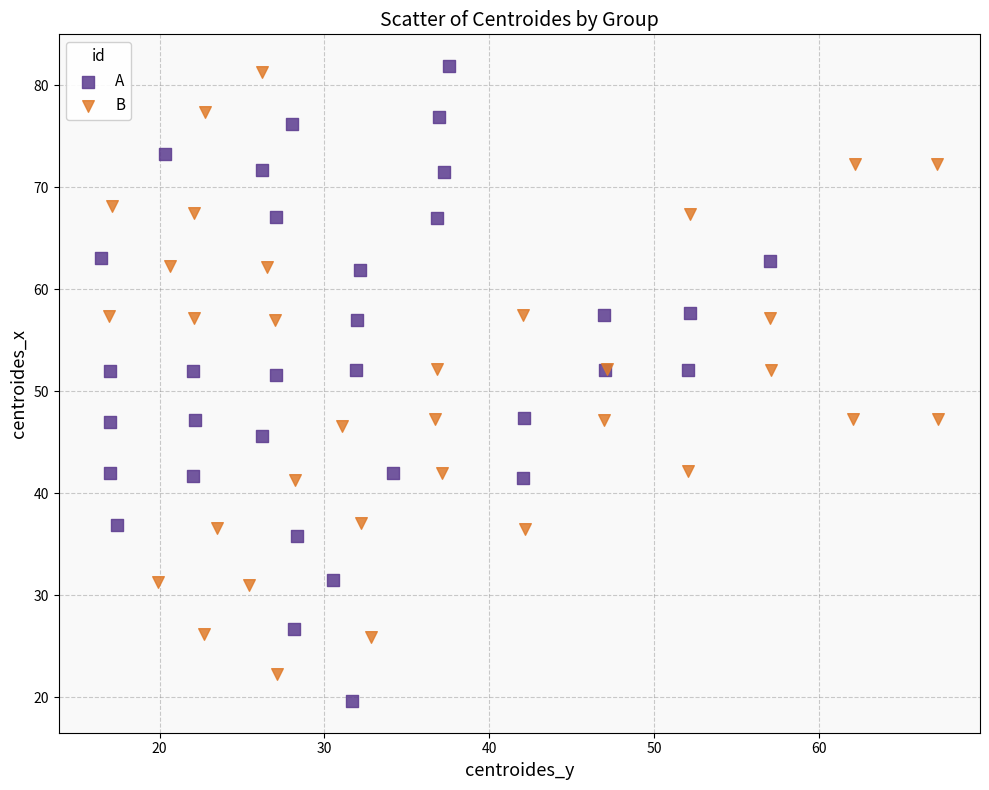

Which series contains the highest Y value?

A